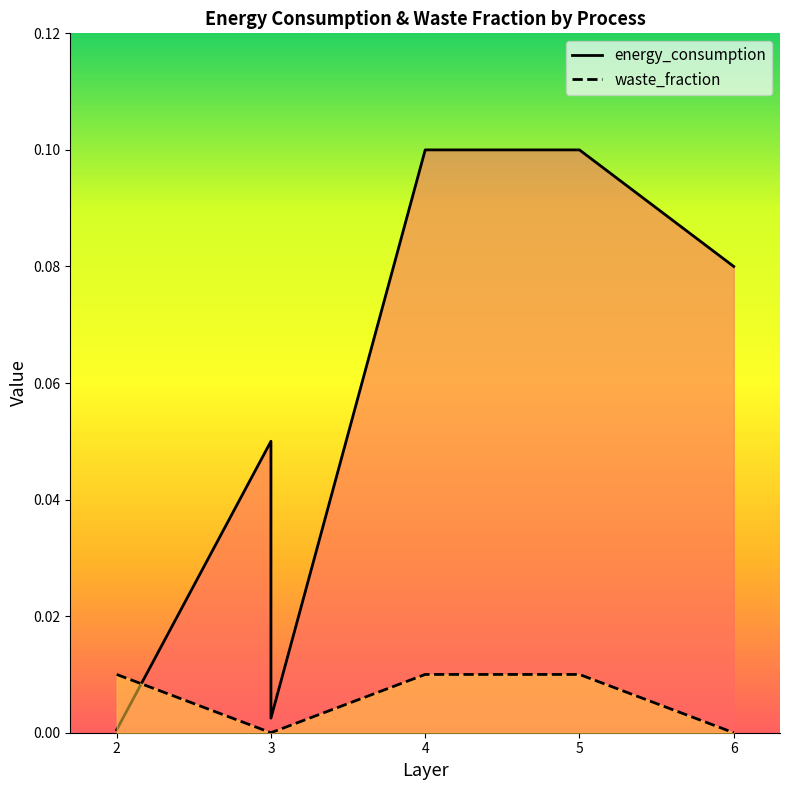

How many lines are shown in the chart?

2